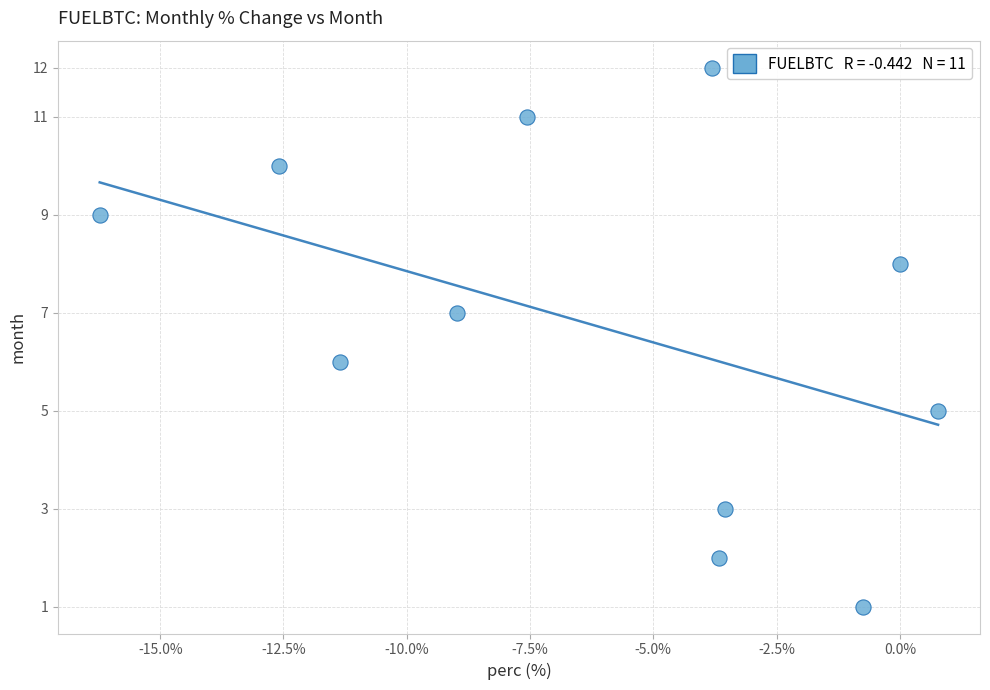

What is the average Y value?

7